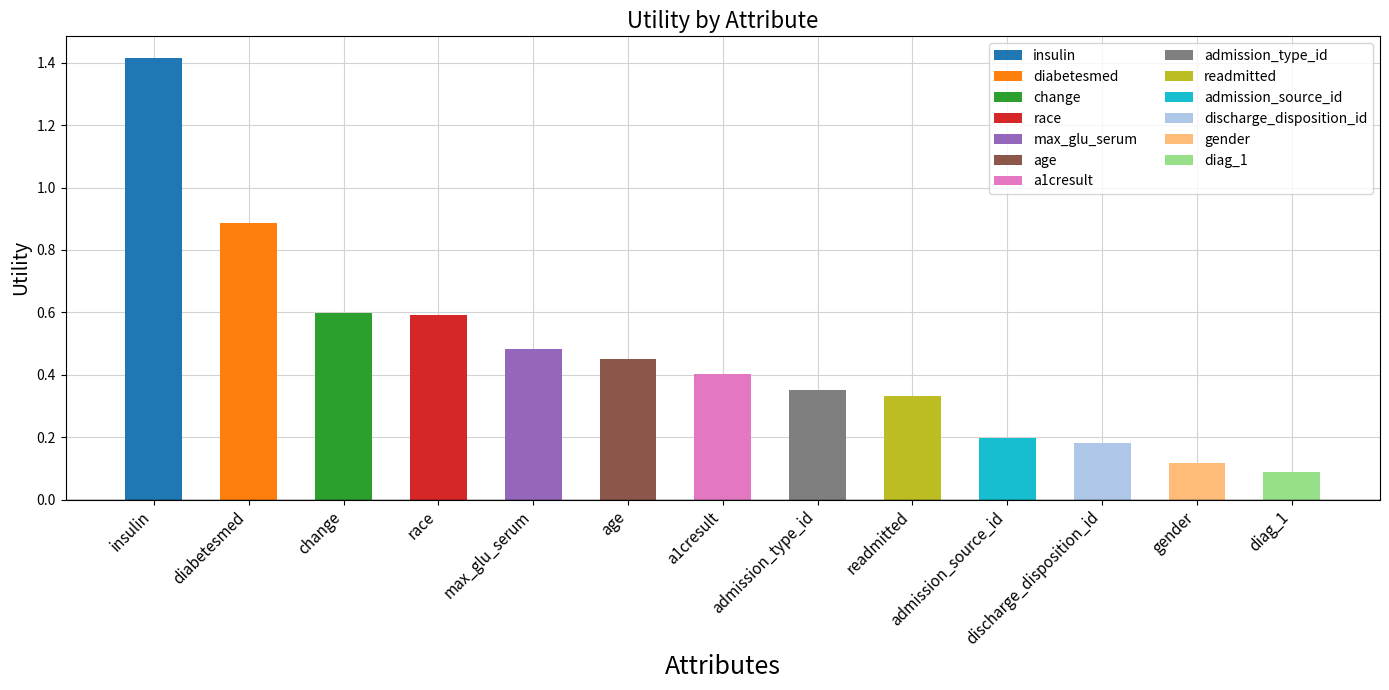

What is the minimum value shown in the chart?

0.1